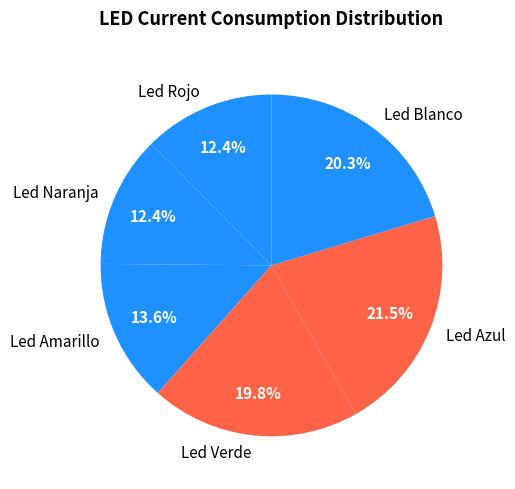

To the nearest percent, what is the difference between the Led Rojo and Led Blanco slice percentages?

8%